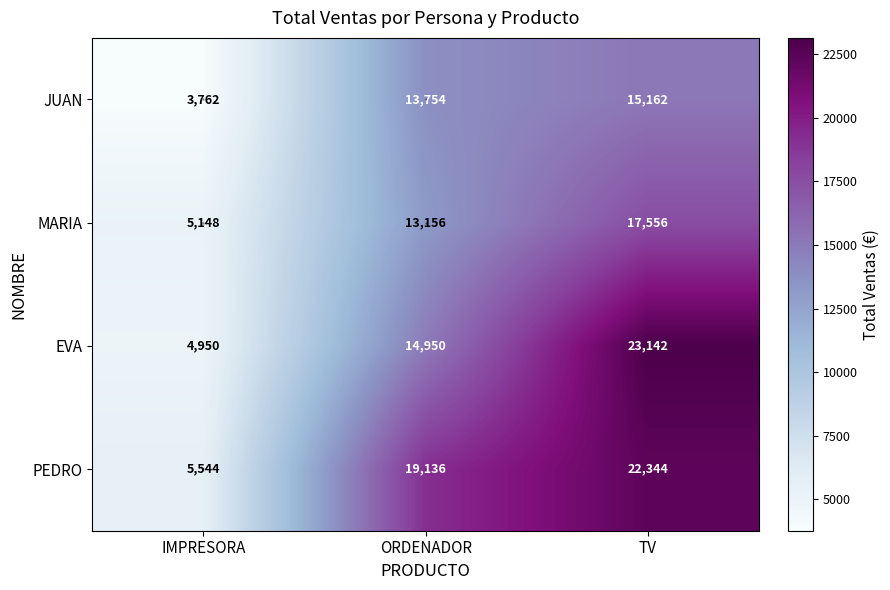

What is the total value across all series at TV?

78204